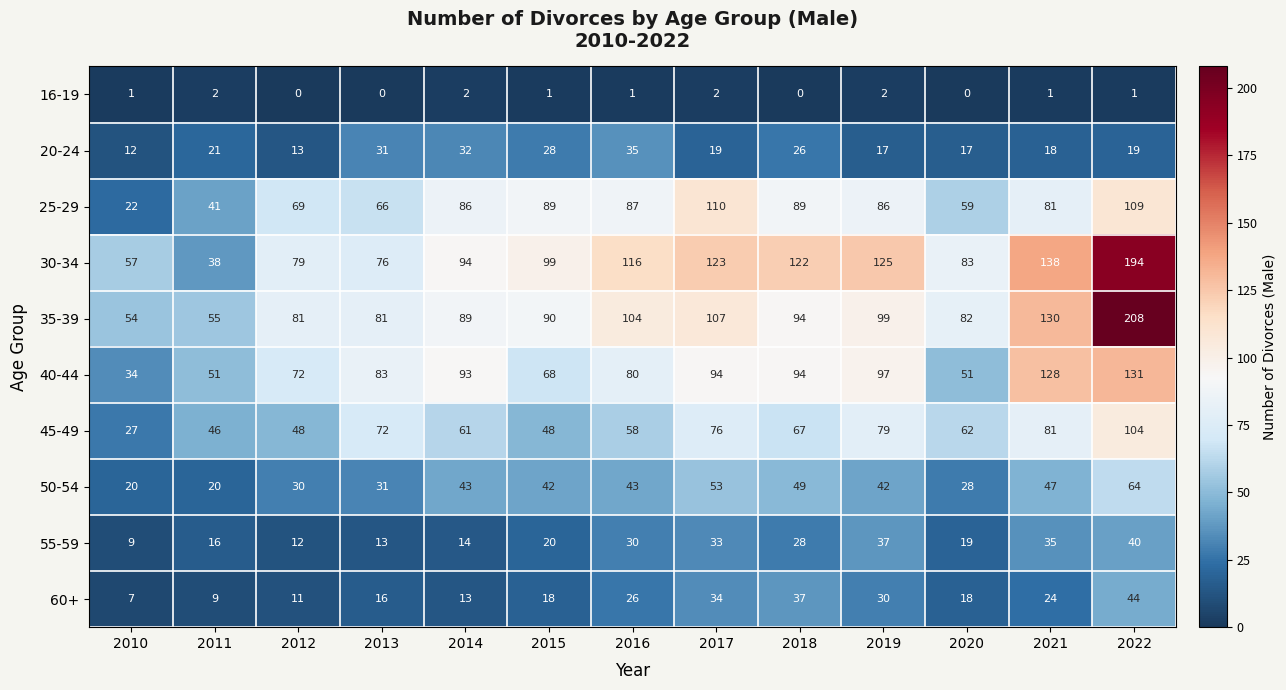

Count the number of categories in the chart.

13